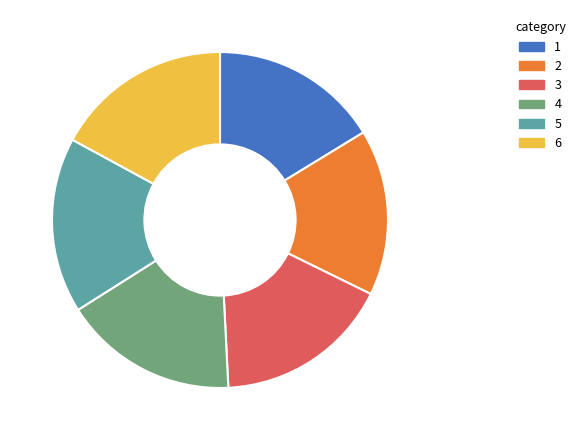

How many slices are in this pie chart?

6